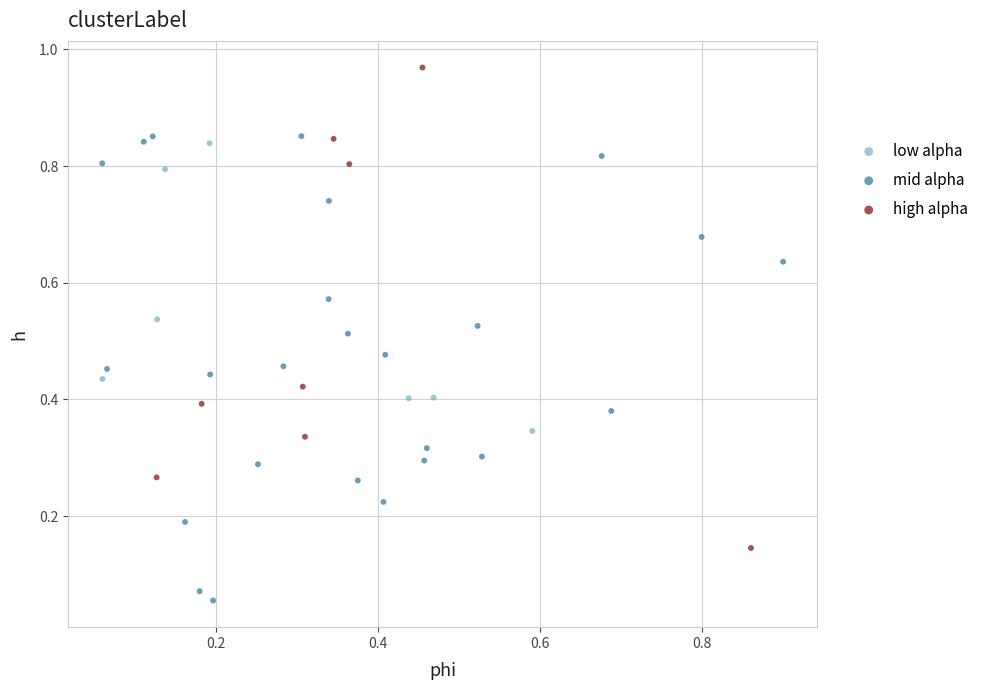

Which series reaches the minimum Y coordinate?

mid alpha